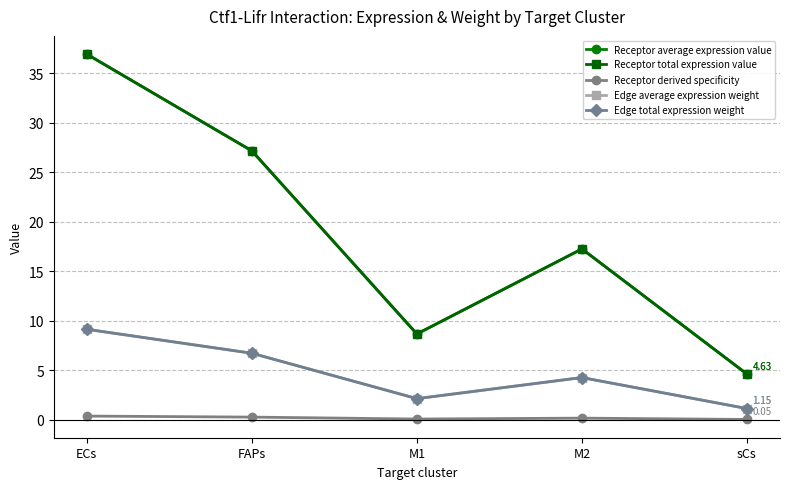

What is the spread (max minus min) of values at M1?

8.6